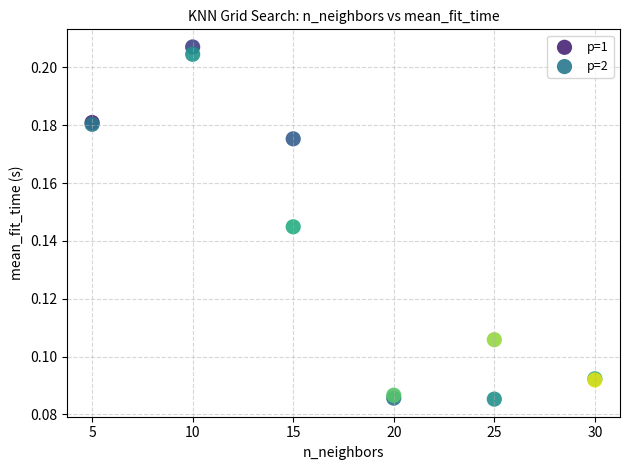

What are all the series names shown in the legend?

p=1, p=2